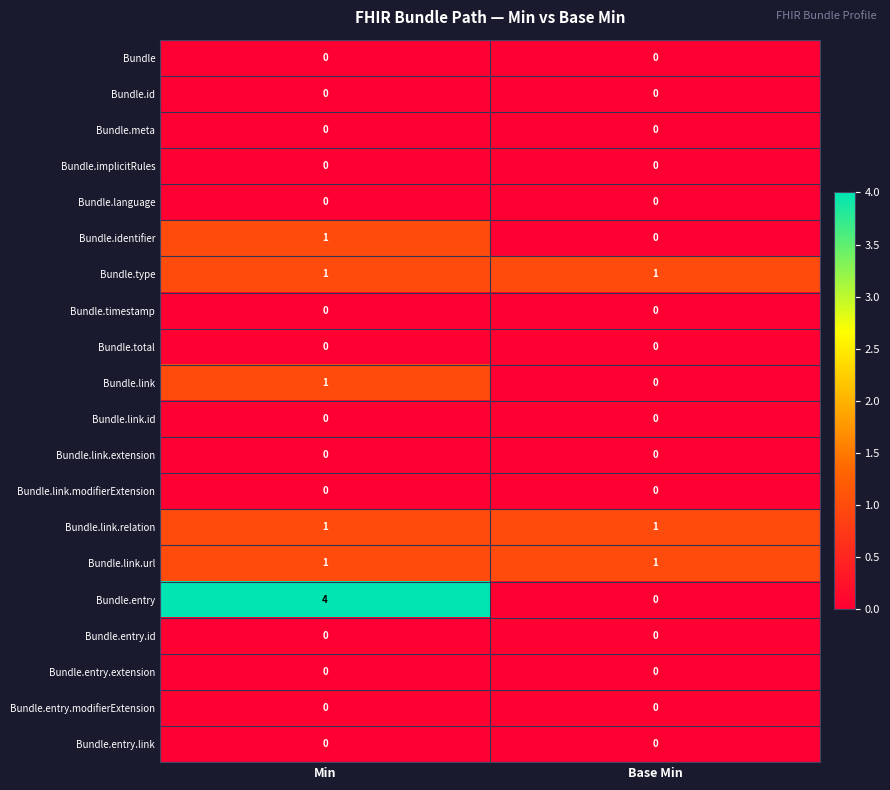

Is it true that Bundle.entry.extension equals 0 at Base Min?

True